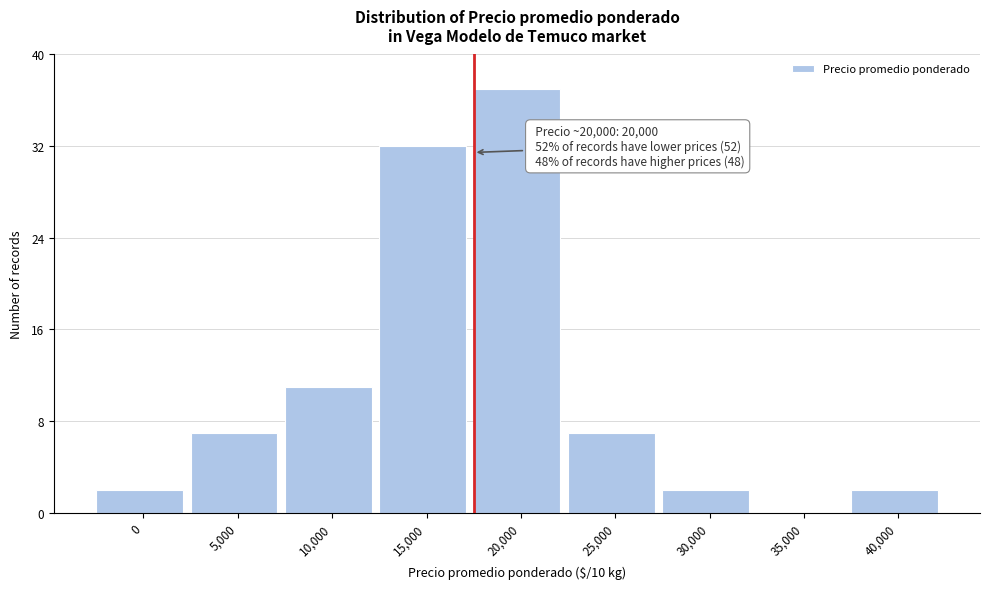

Reading left to right, extract all data points from this chart.

0=2	5,000=7	10,000=11	15,000=32	20,000=37	25,000=7	30,000=2	35,000=0	40,000=2